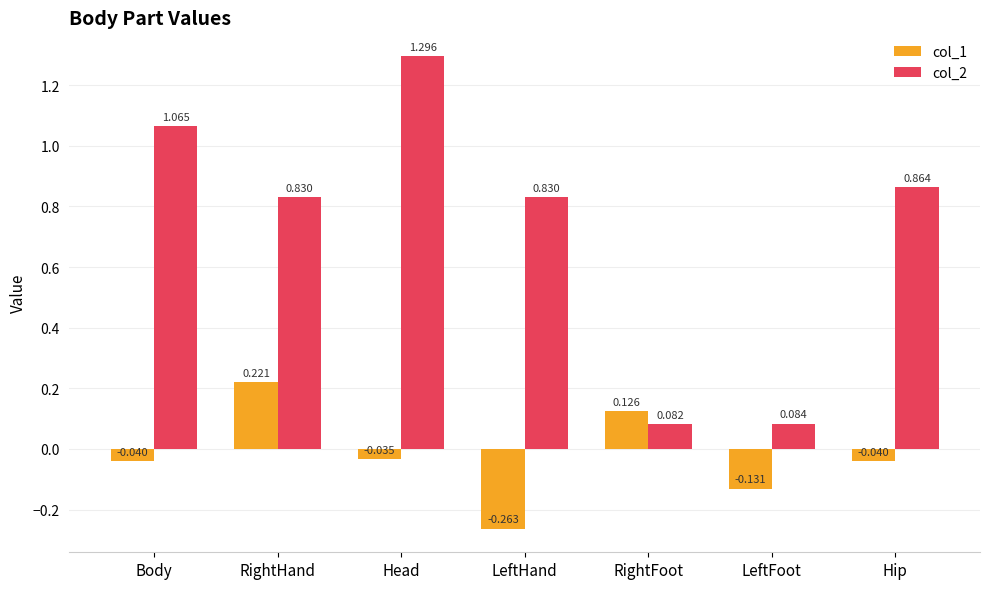

What is the label of the 3rd bar from the left?

Head